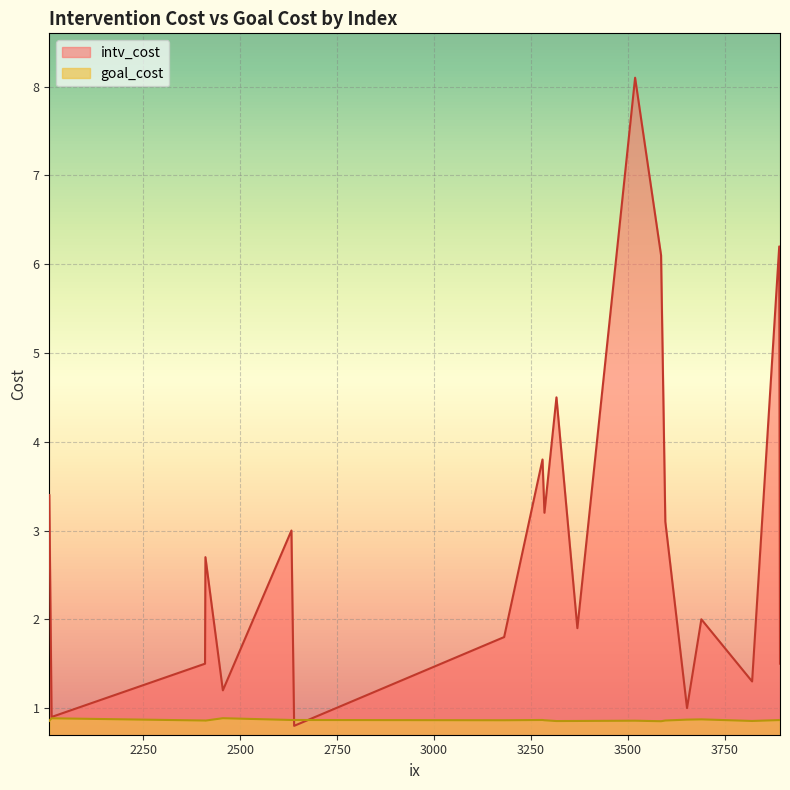

At which category does the chart reach its peak across all series?

3519